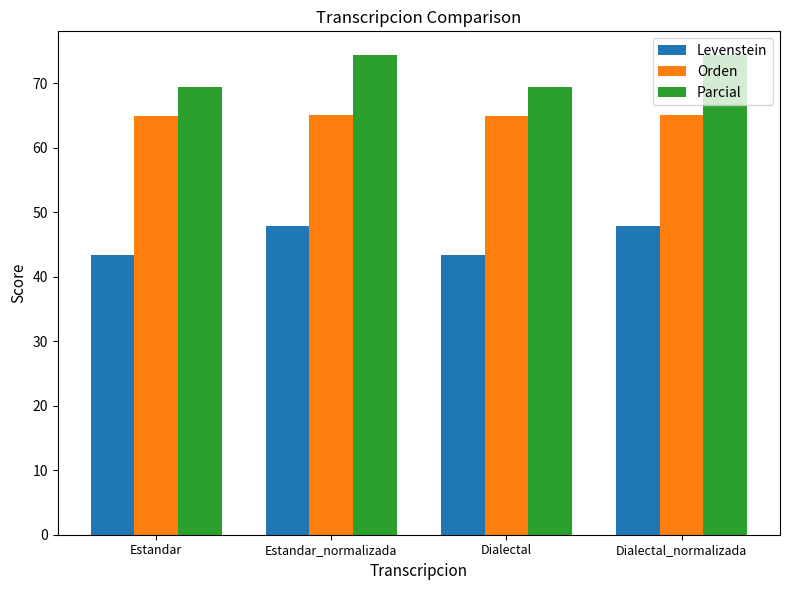

What is the total value across all series at Estandar_normalizada?

187.4